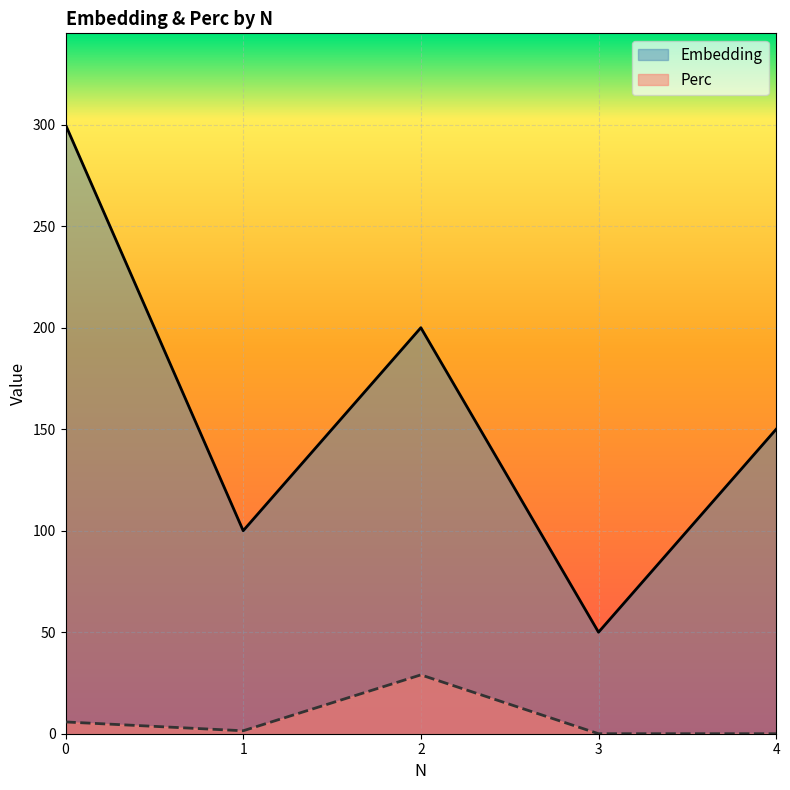

True or false: Perc has a value of 5.8 at 0.

True